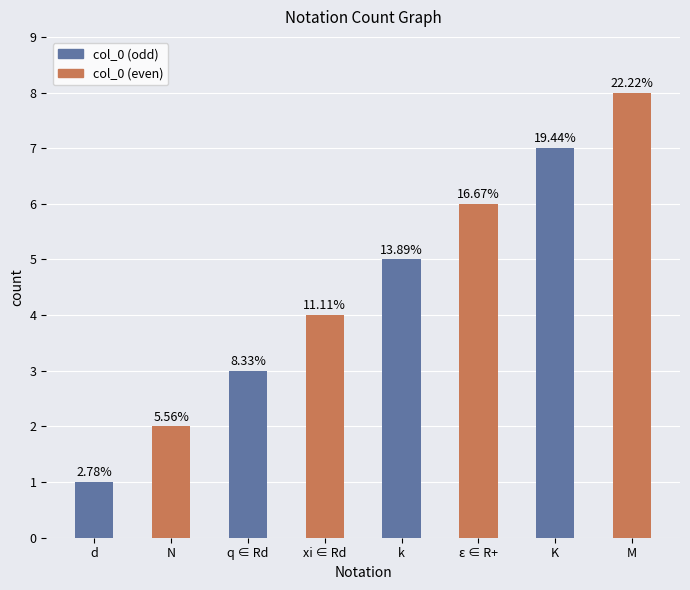

Are the bars horizontal?

No